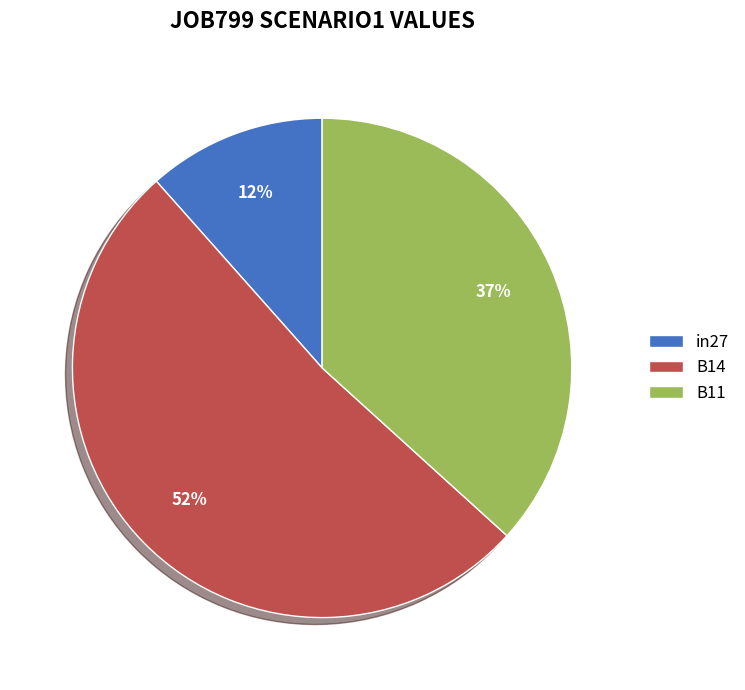

To the nearest percent, what portion does in27 represent?

12%